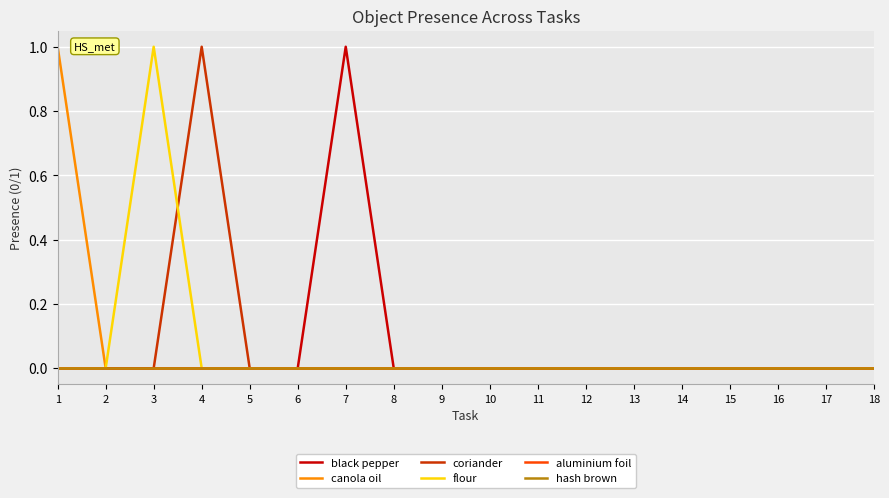

Does the chart display data point markers on the line(s)?

No